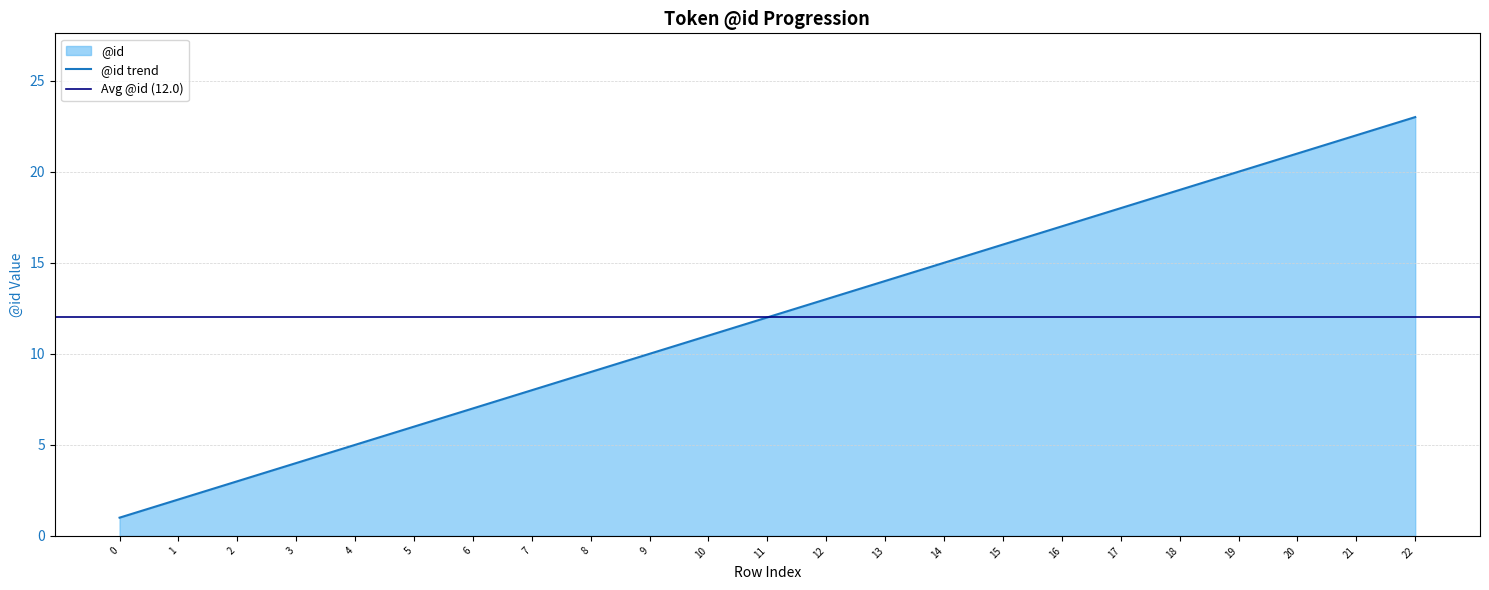

What is the value of the 20th point from the left?

20